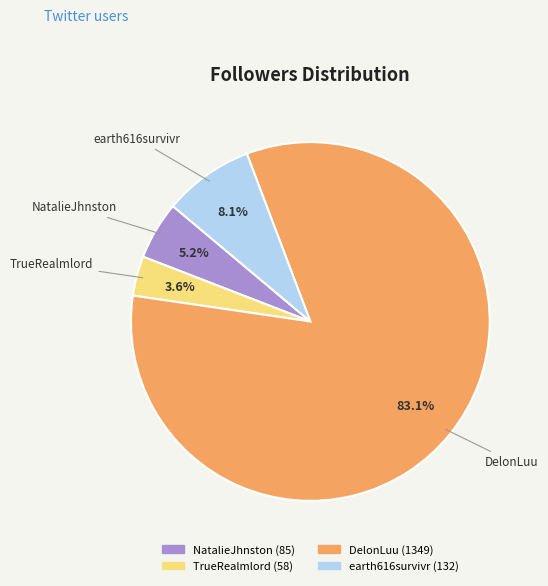

How much of the chart is everything except DelonLuu?

16.9%